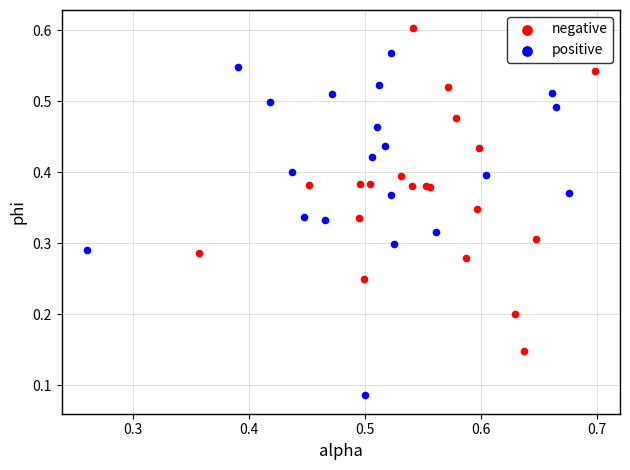

What are all the series names shown in the legend?

negative, positive